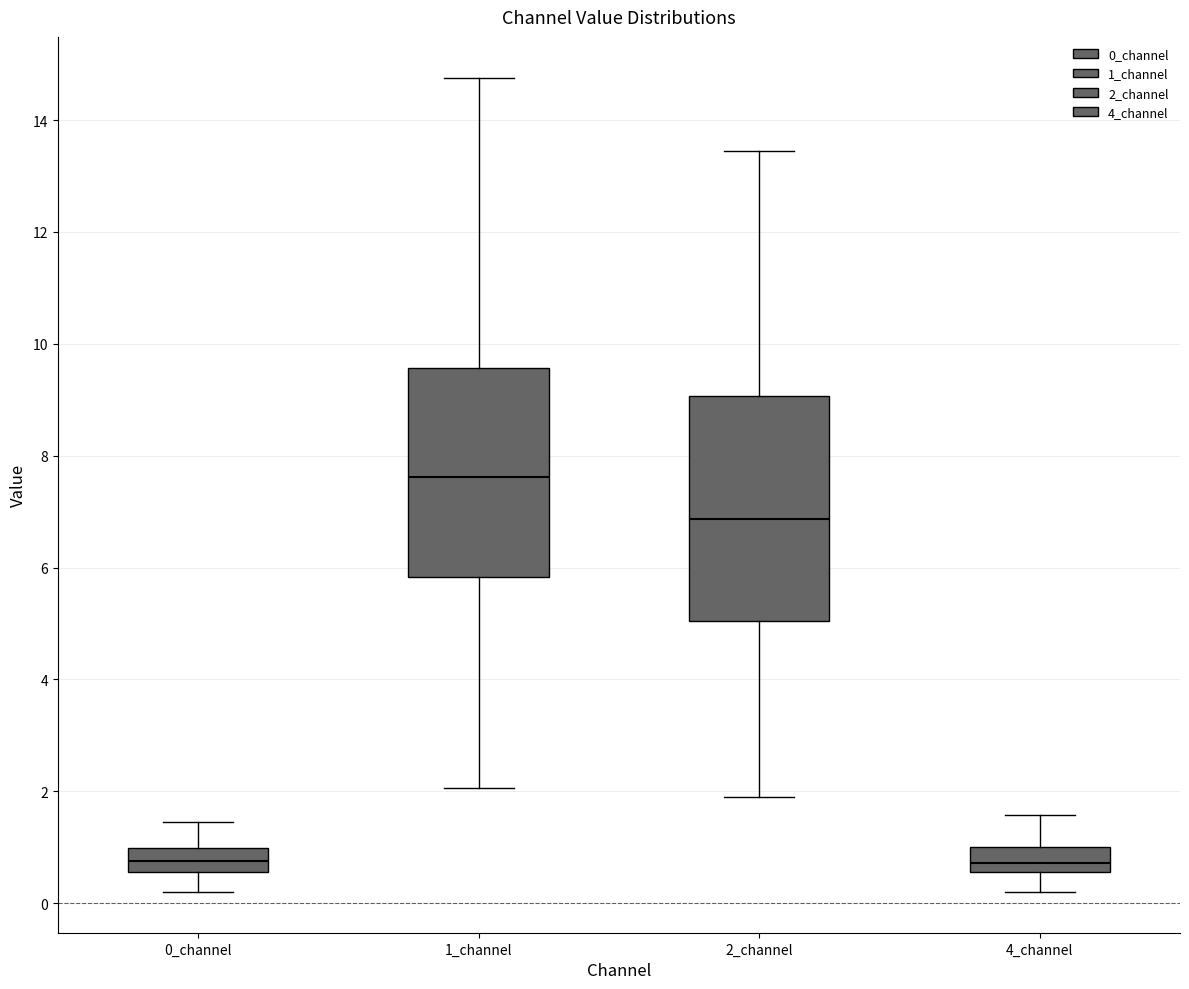

Which box is the tallest, from its lower edge to its upper edge?

2_channel